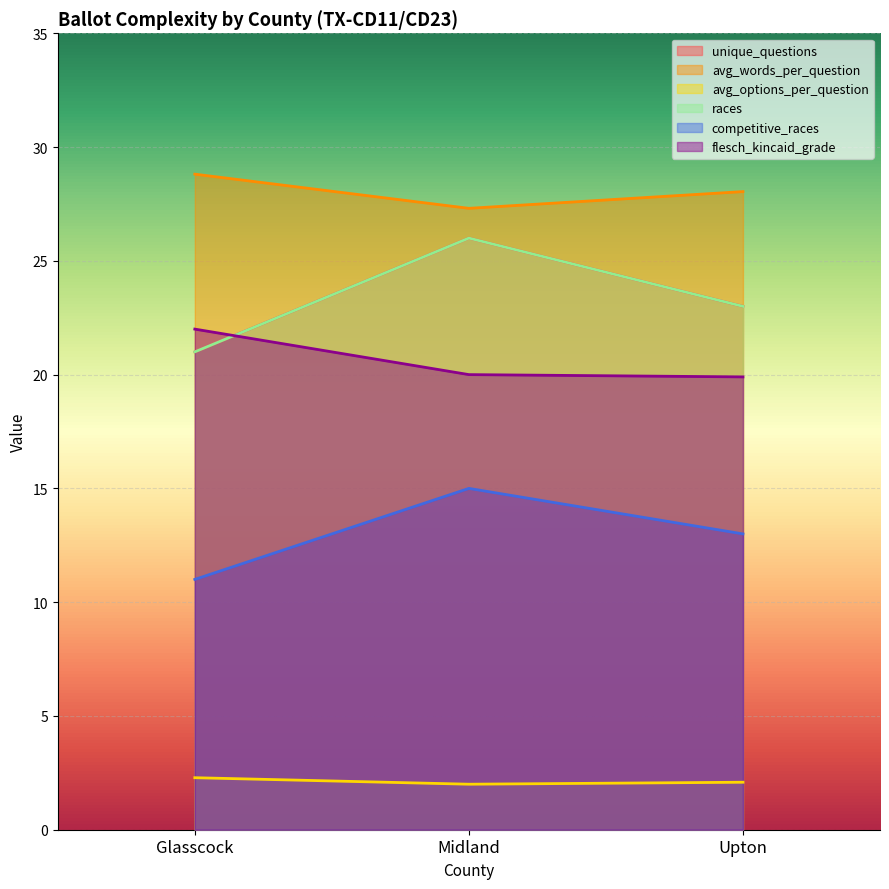

True or false: flesch_kincaid_grade has a value of 31.2 at Midland.

False